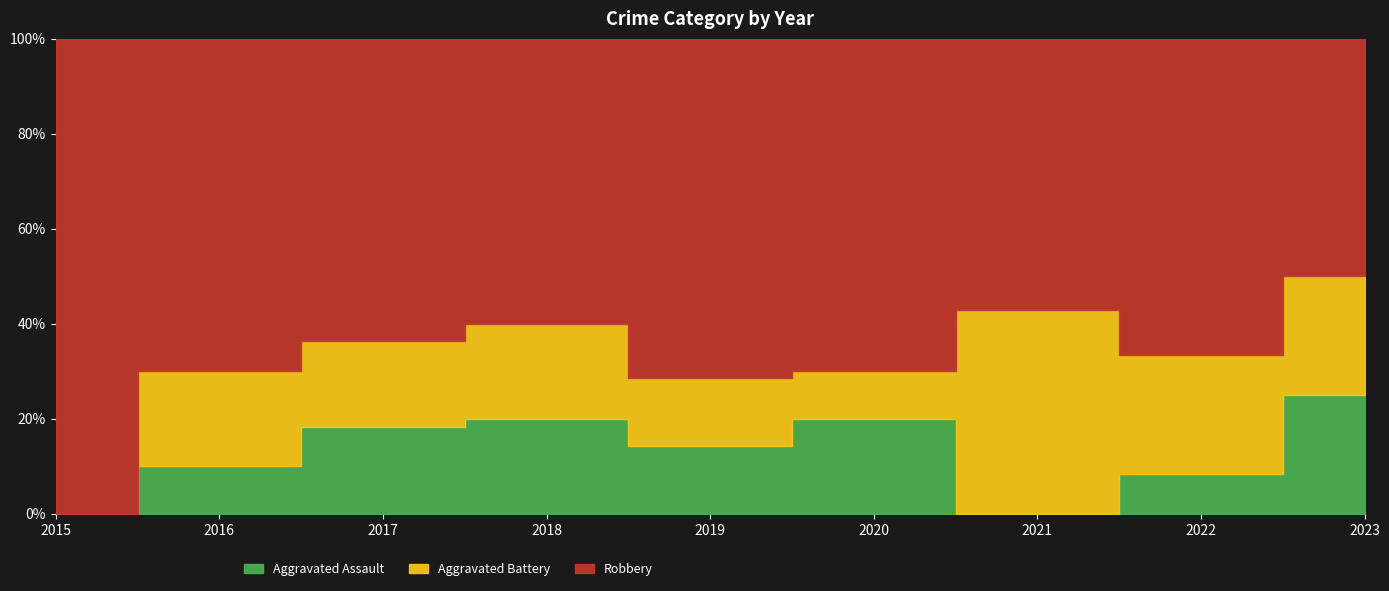

Reading right to left, transcribe all the data shown in this chart.

Aggravated Assault: 2	1	0	2	1	2	2	1	0
Aggravated Battery: 2	3	3	1	1	2	2	2	0
Robbery: 4	8	4	7	5	6	7	7	7